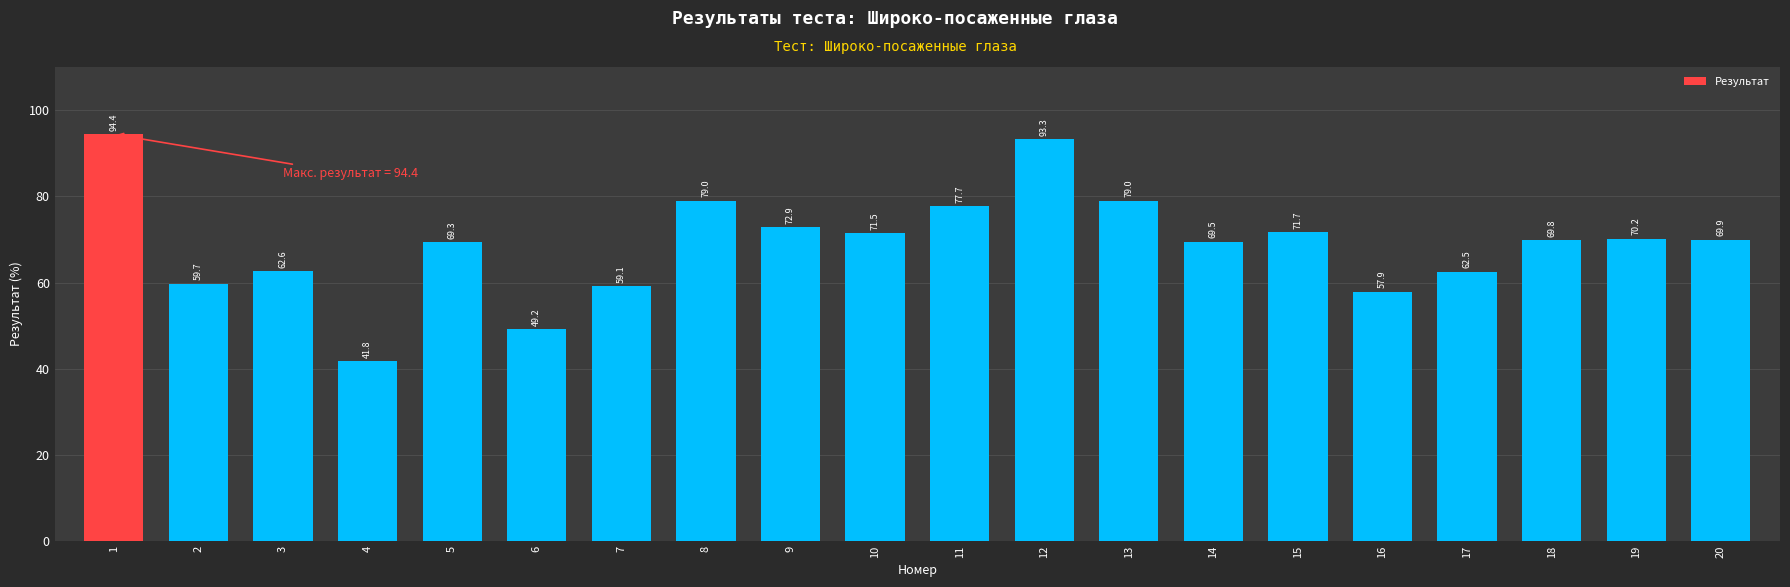

Are the bars grouped side by side (vs. stacked)?

No